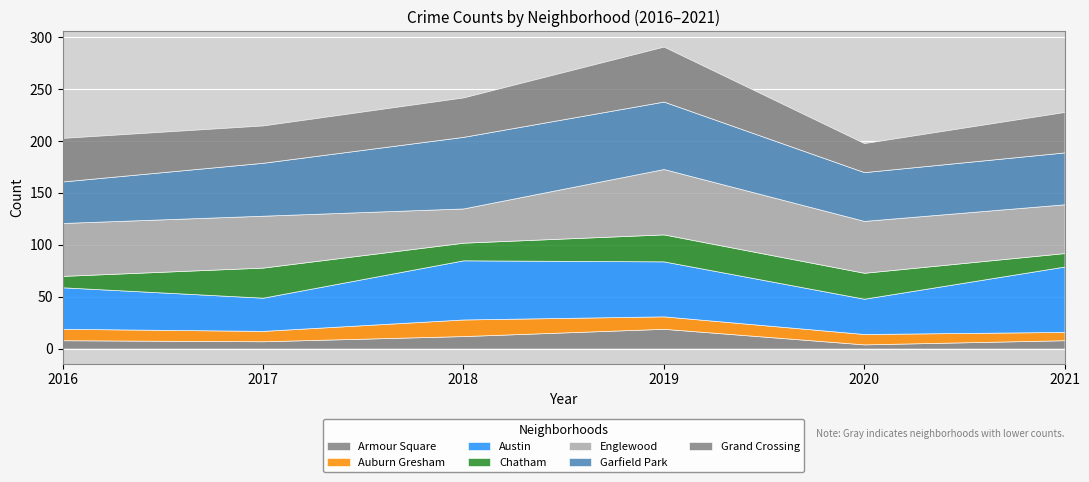

At which label does Armour Square reach its peak?

2019